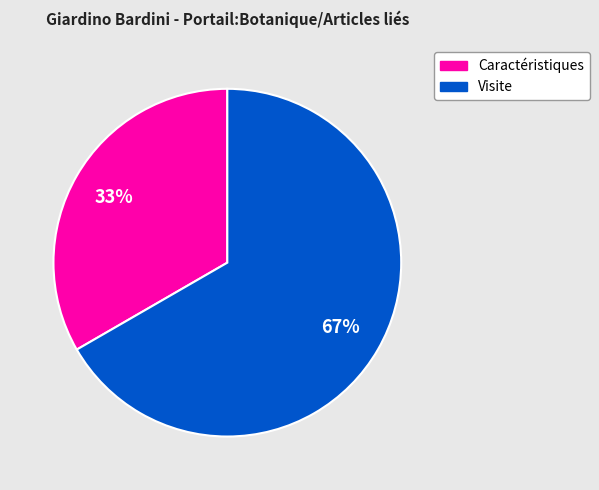

Combined, do Visite and Caractéristiques account for over 50%?

Yes